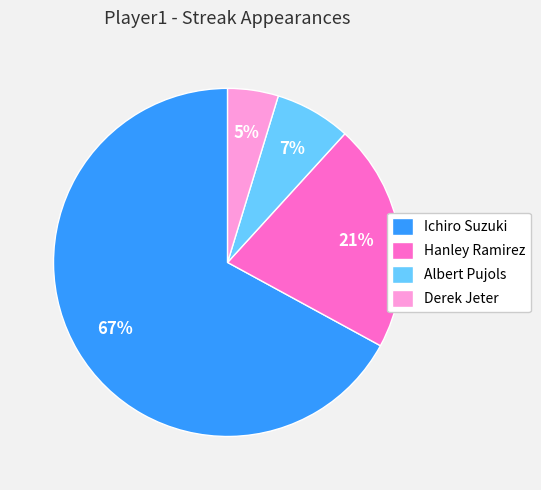

Which category has the biggest portion of the pie?

Ichiro Suzuki